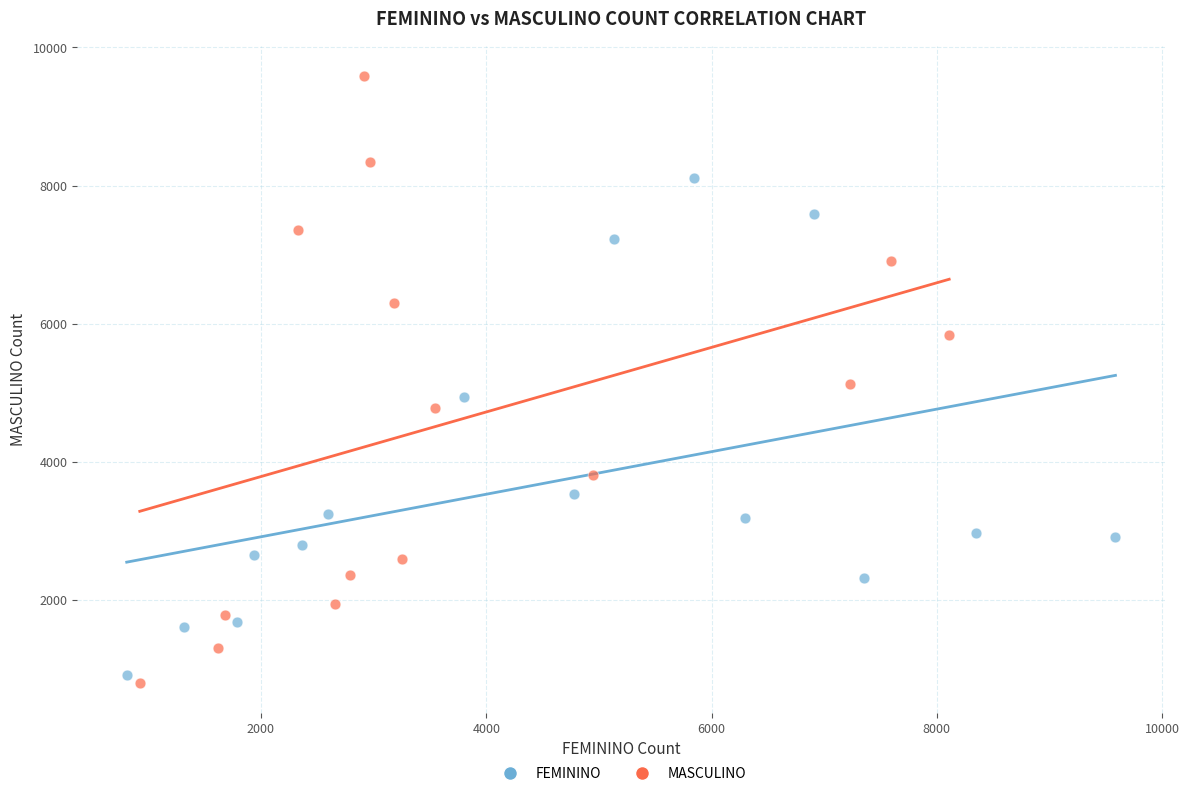

Which series reaches the maximum Y coordinate?

MASCULINO